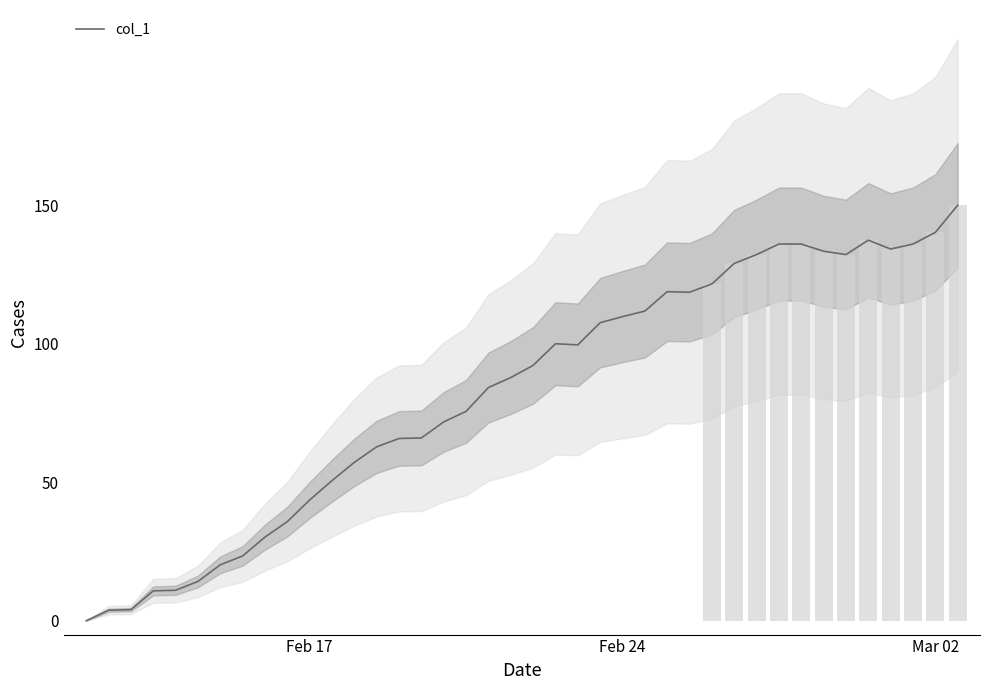

What is the value of the 31st bar from the left?

132.2